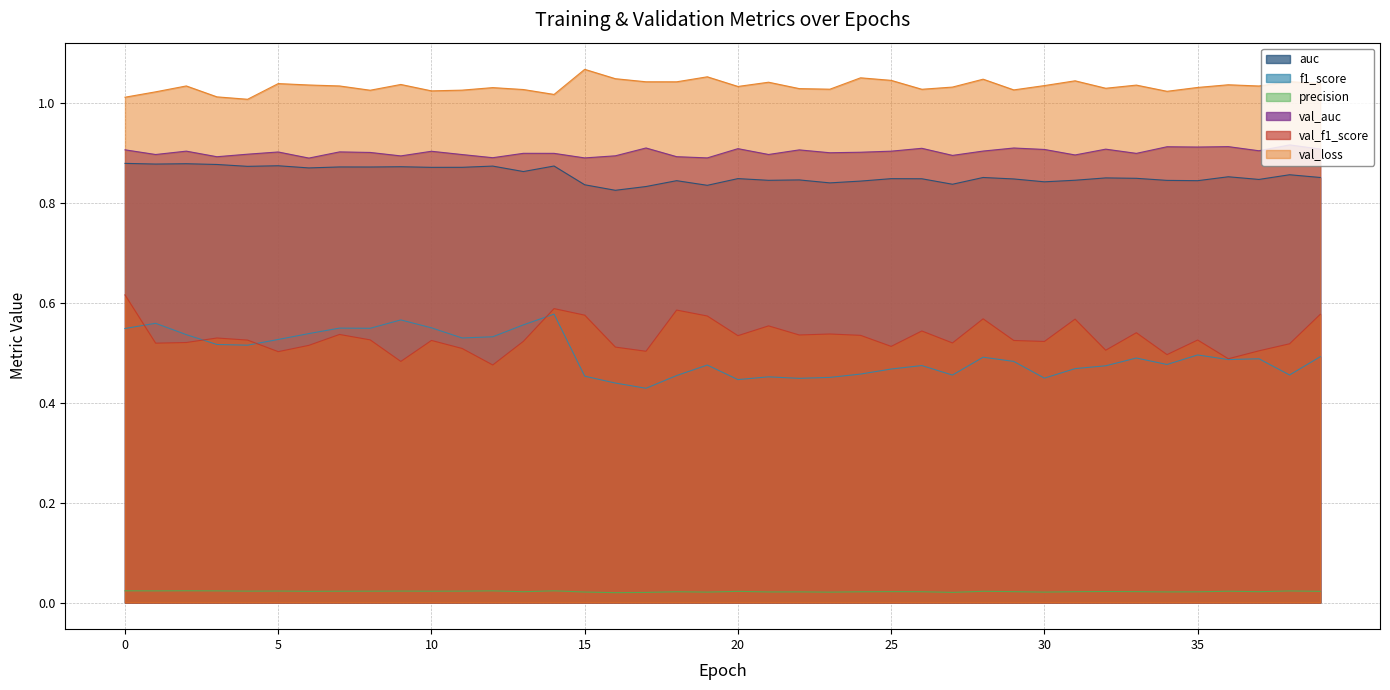

True or false: val_loss and val_f1_score intersect in this chart.

False